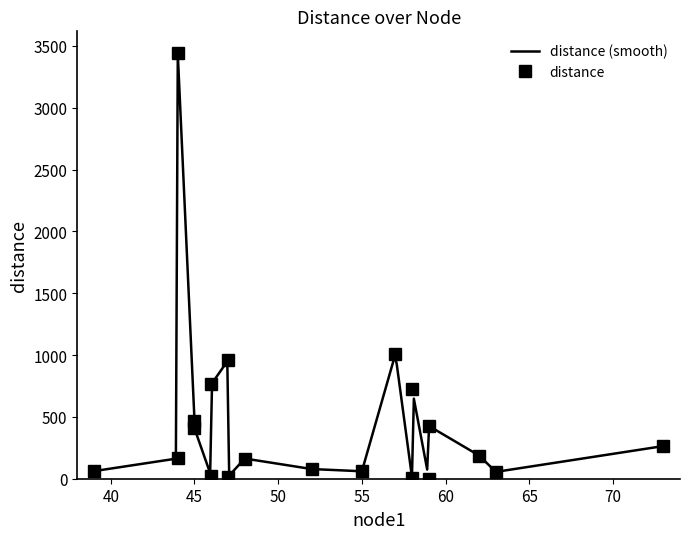

Rank the categories by value from lowest to highest.

59, 58, 47, 46, 63, 55, 39, 52, 48, 44, 62, 73, 45, 59, 45, 58, 46, 47, 57, 44